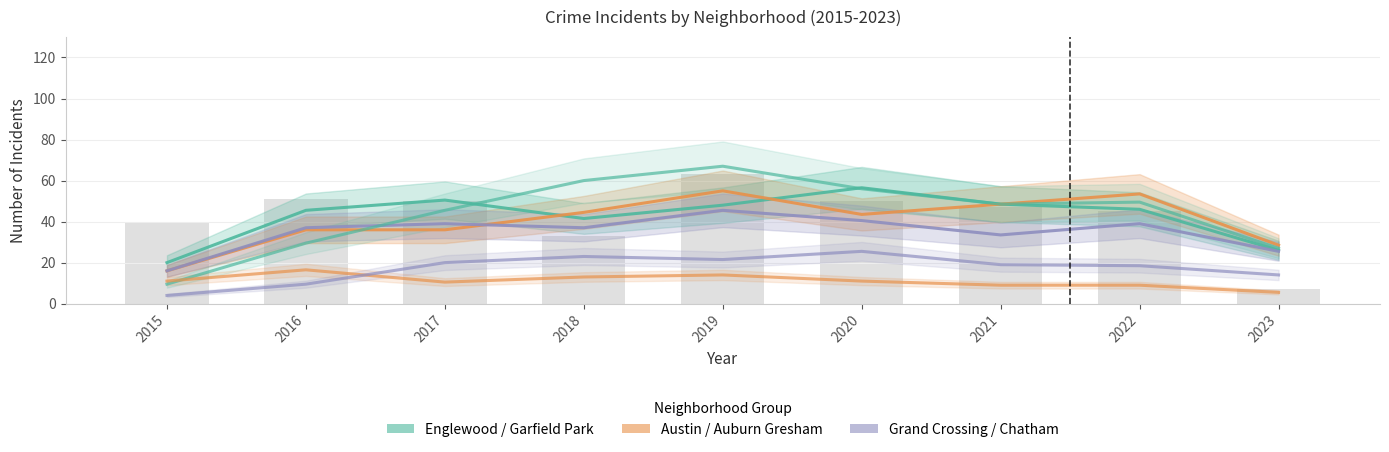

True or false: Chatham has a value of 20.0 at 2017.

True